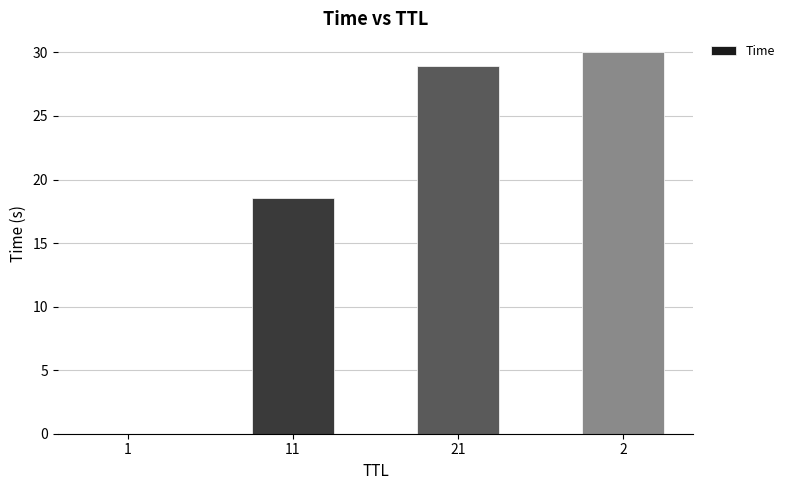

How many values exceed 28?

2